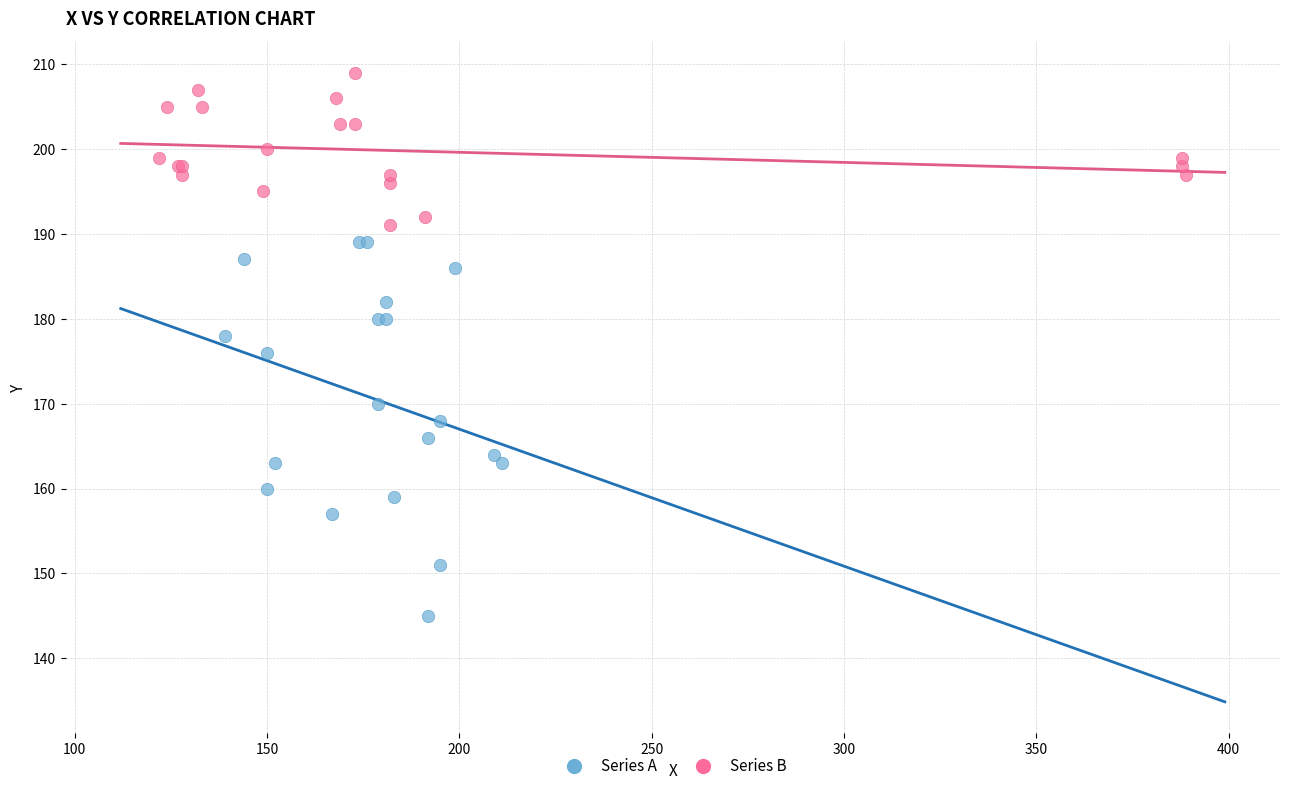

Which series contains the highest Y value?

Series B